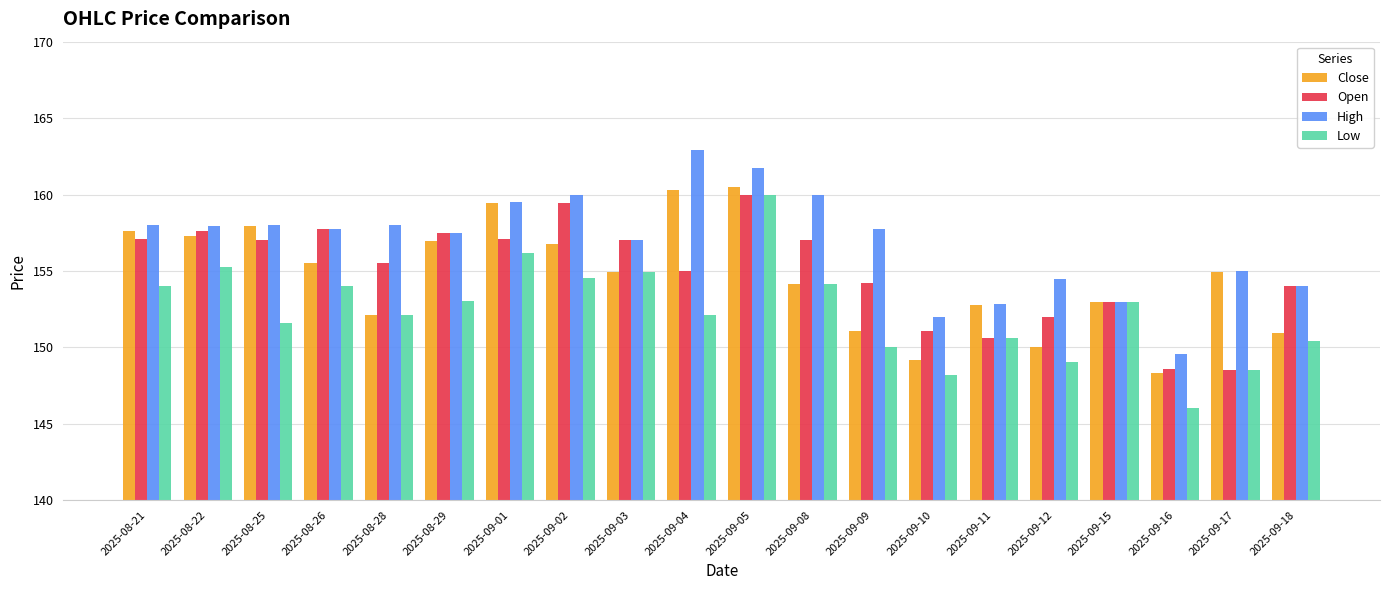

What is the sum of all Close values?

3093.7